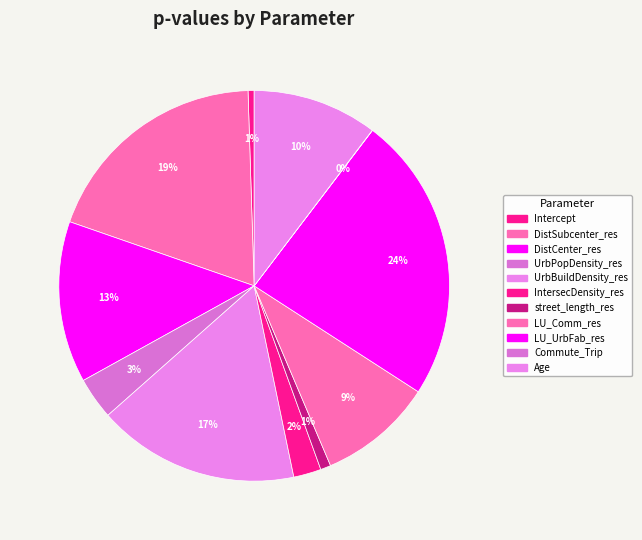

Which category has the biggest portion of the pie?

LU_UrbFab_res